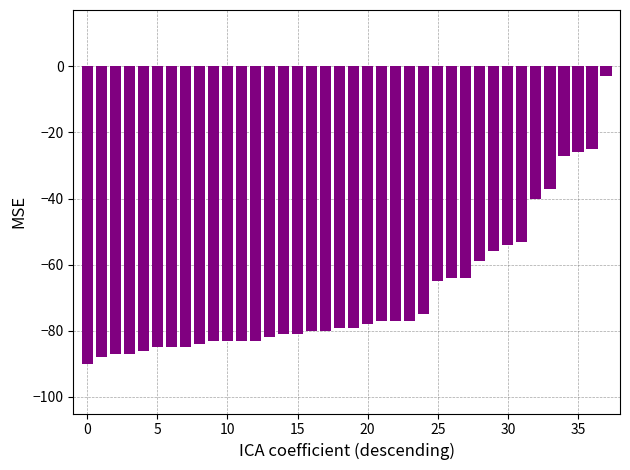

Reading right to left, extract all data points from this chart.

-3	-25	-26	-27	-37	-40	-53	-54	-56	-59	-64	-64	-65	-75	-77	-77	-77	-78	-79	-79	-80	-80	-81	-81	-82	-83	-83	-83	-83	-84	-85	-85	-85	-86	-87	-87	-88	-90